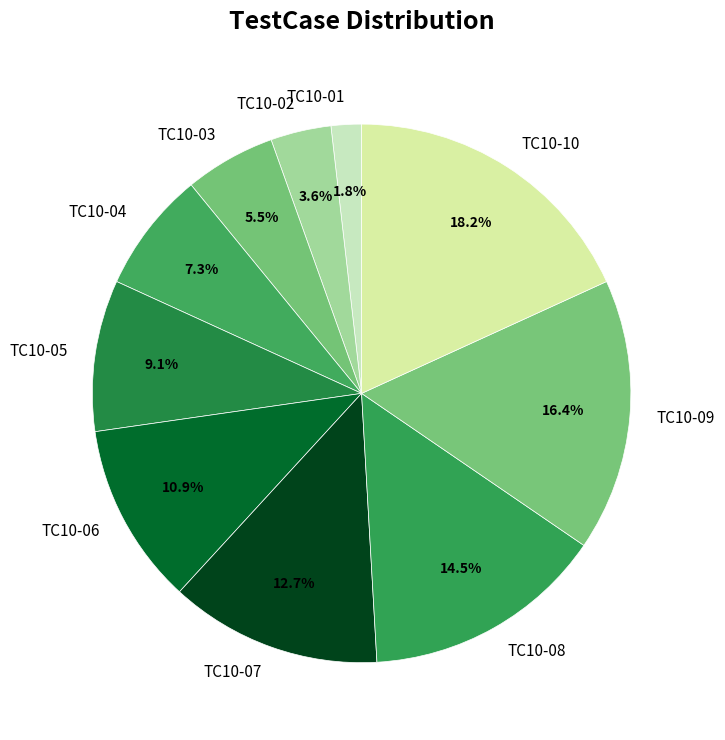

What percentage is the TC10-01 slice, to the nearest percent?

2%